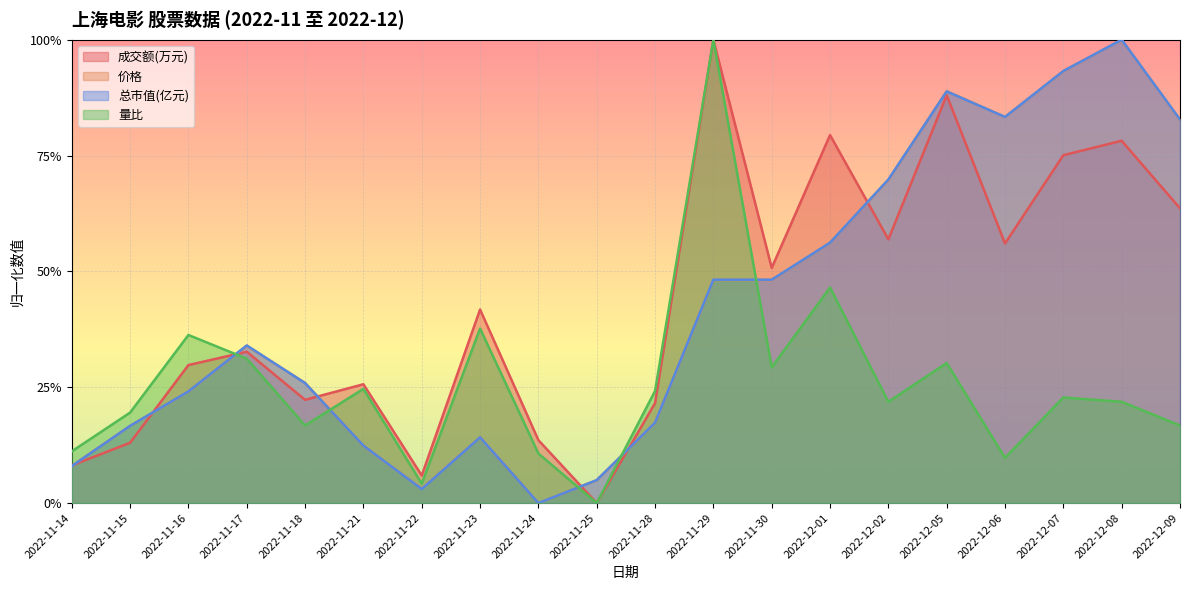

Between 2022-11-25 and 2022-12-07, which series saw the biggest shift?

总市值(亿元)